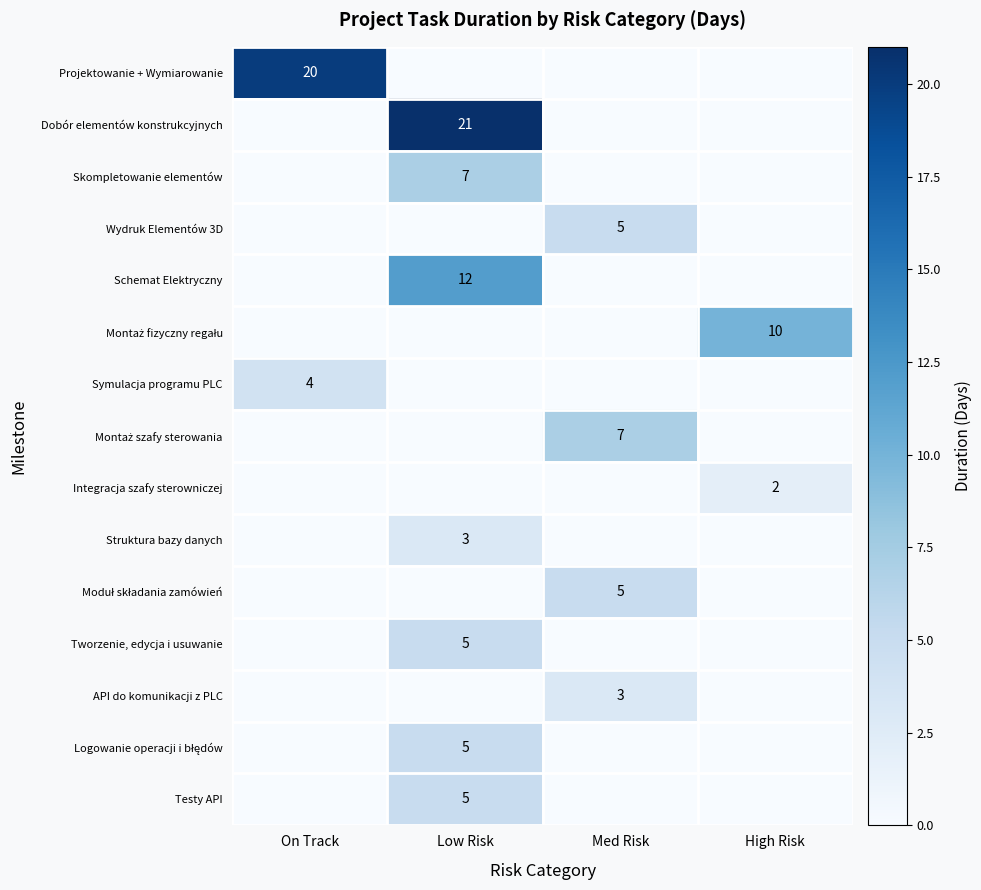

The Integracja szafy sterowniczej series shows 3 at High Risk. True or false?

False